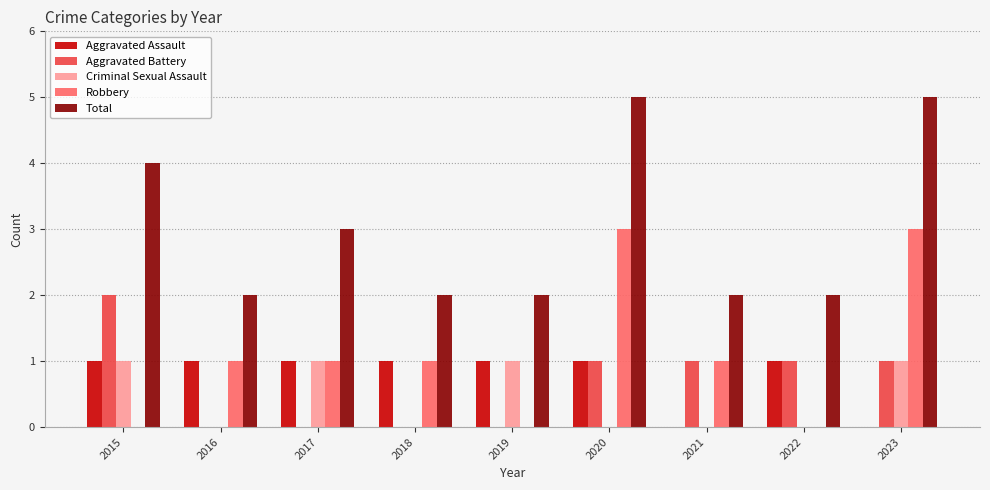

How many groups of bars are there?

9